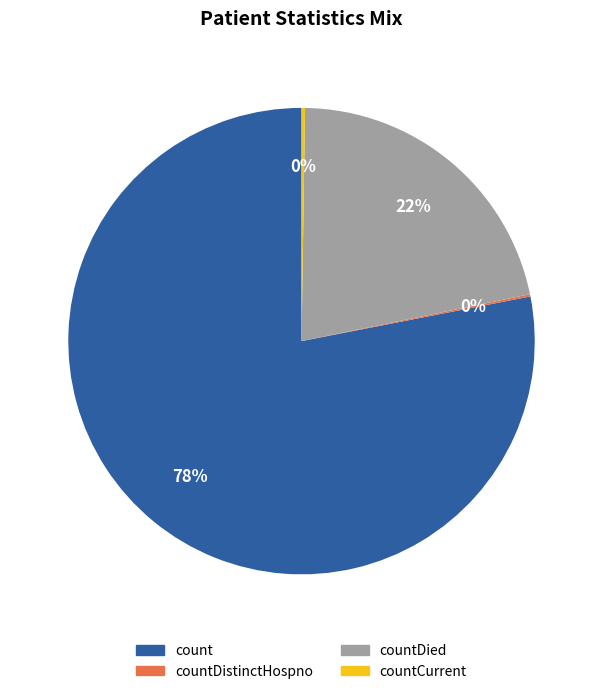

Which category has the biggest portion of the pie?

count